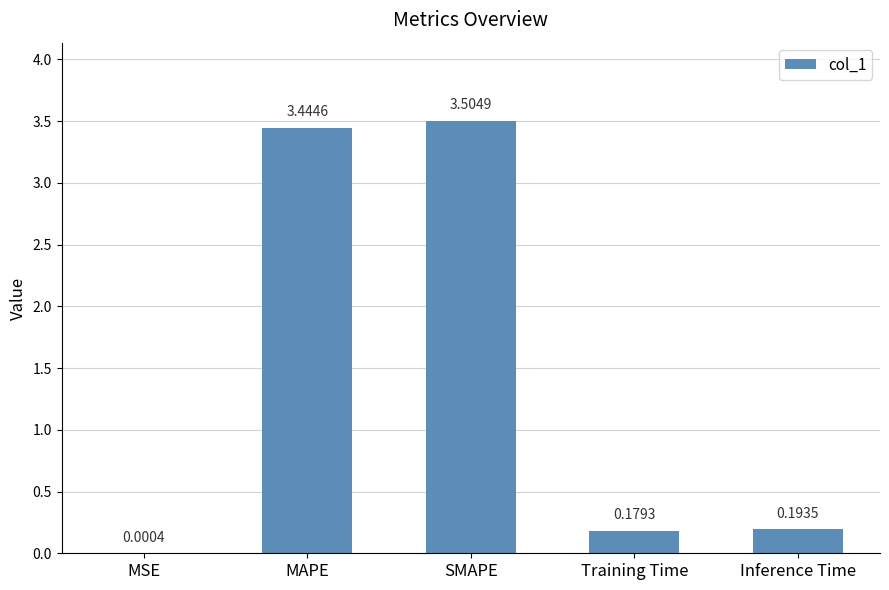

What is the sum of the values at Inference Time and SMAPE?

3.7